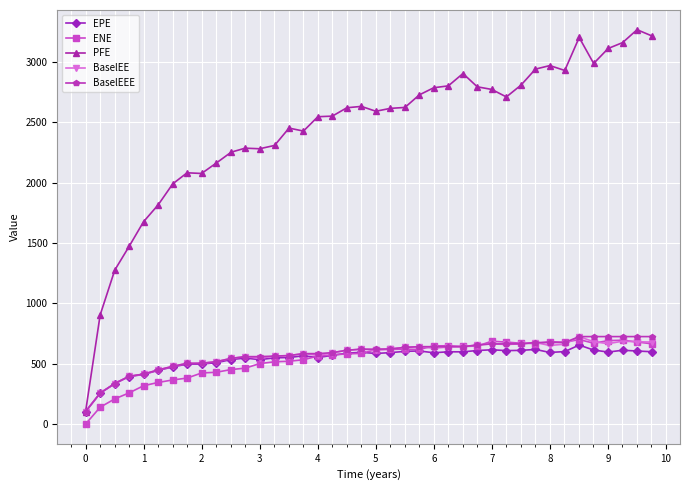

True or false: PFE has more than 2 points higher than both neighbors.

True